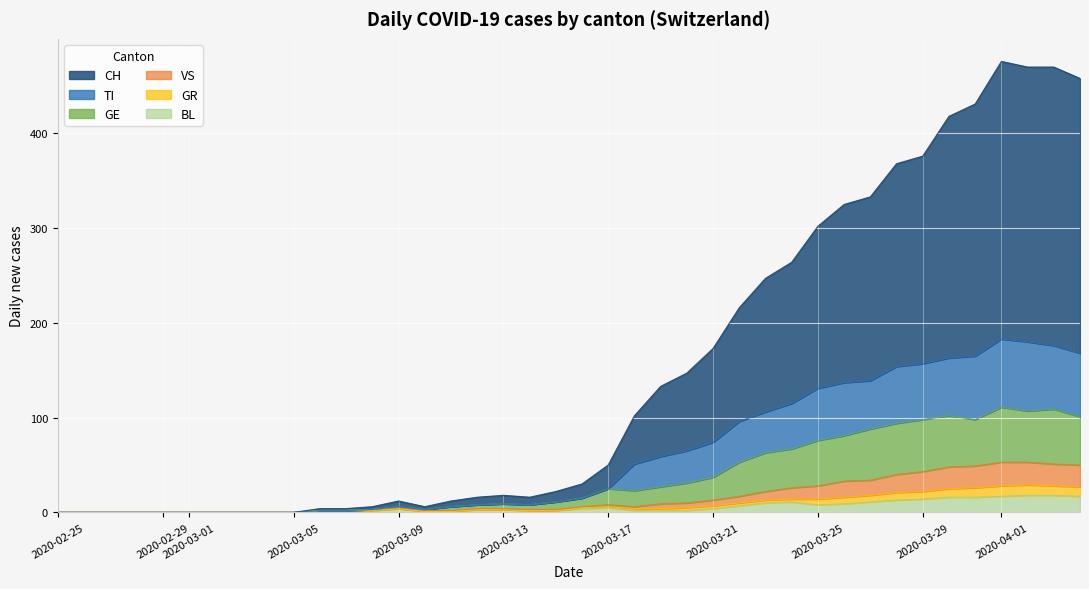

At how many categories does at least one series exceed 296?

11